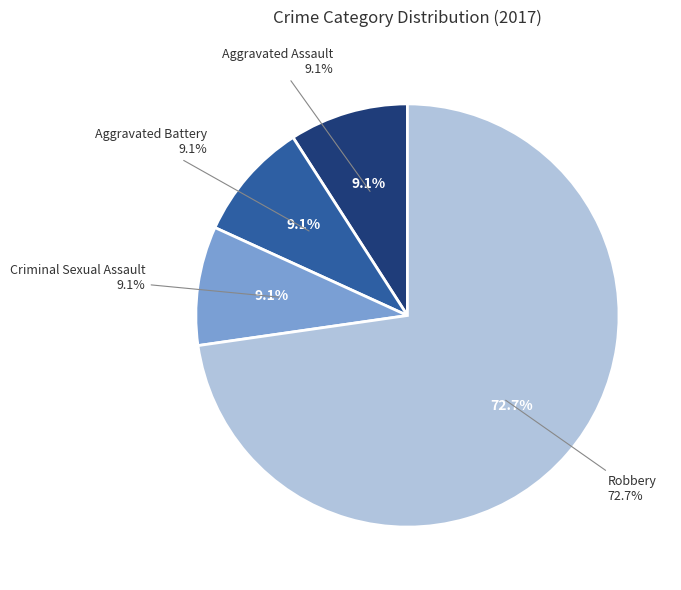

Does Robbery account for over 50% of the chart?

Yes